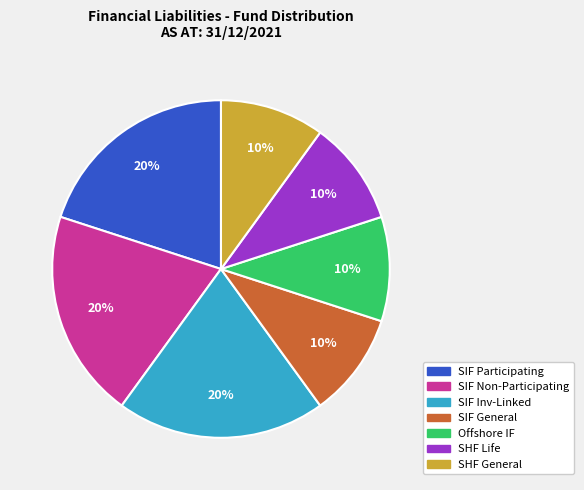

Does any single category account for the majority?

No